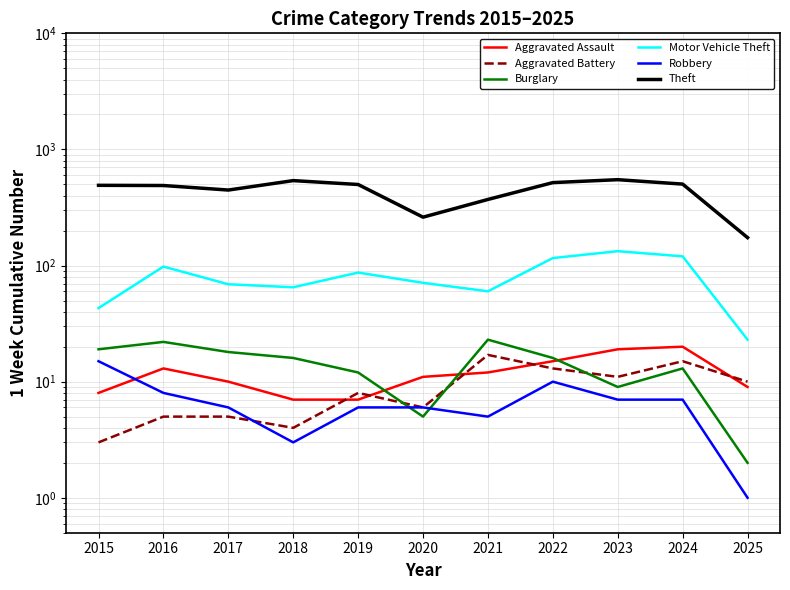

At which category does the chart reach its minimum across all series?

2025